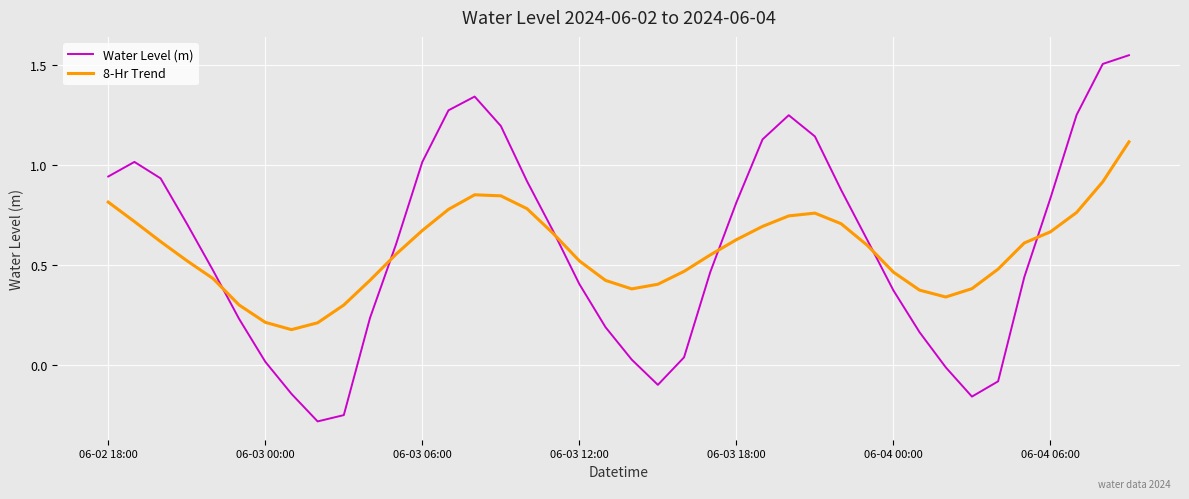

List the series in order of their peak value, highest first.

Water Level (m), 8-Hr Trend